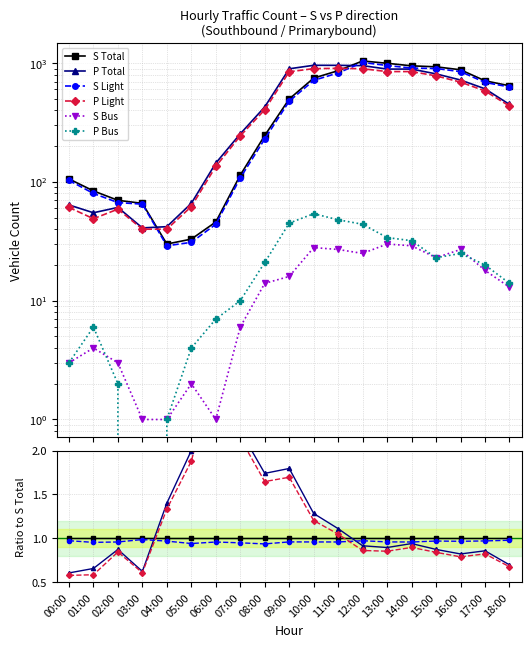

Which series has the largest total across all categories?

P Total